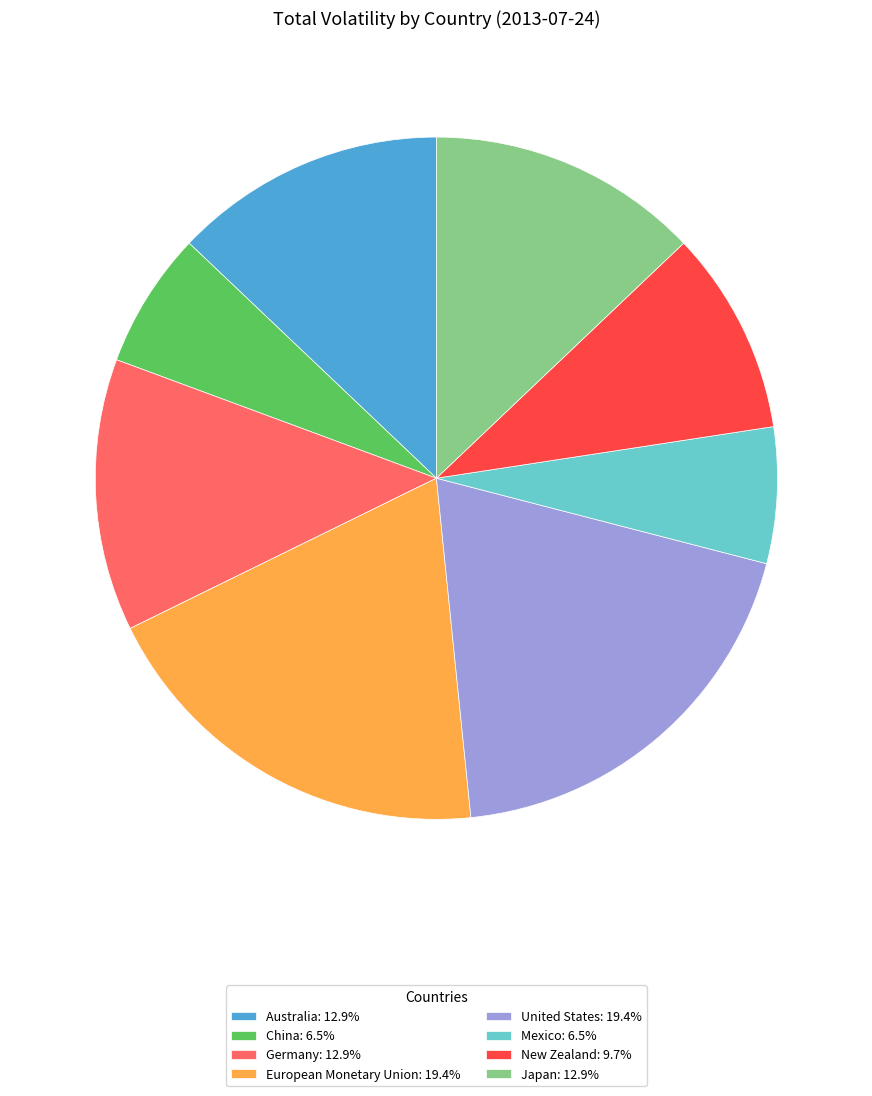

Is it true that Germany is 13% of the pie?

True